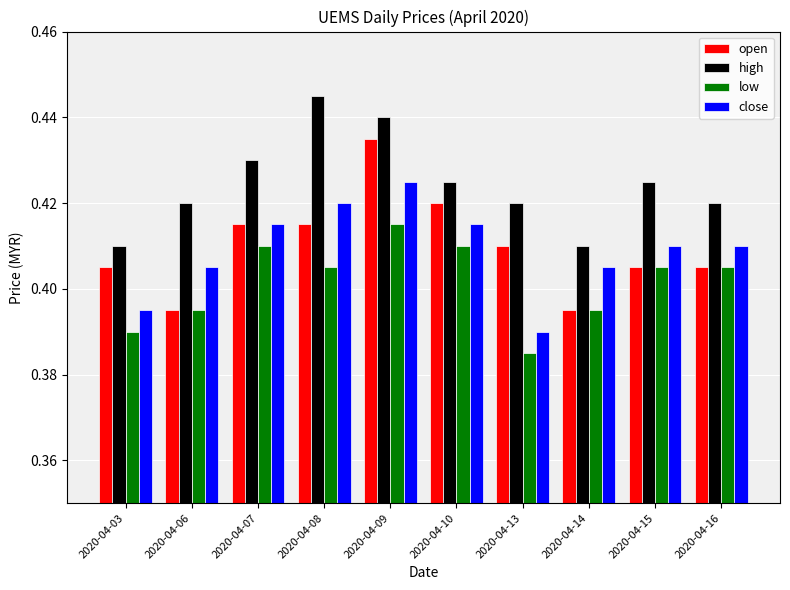

At which label does close reach its peak?

2020-04-09